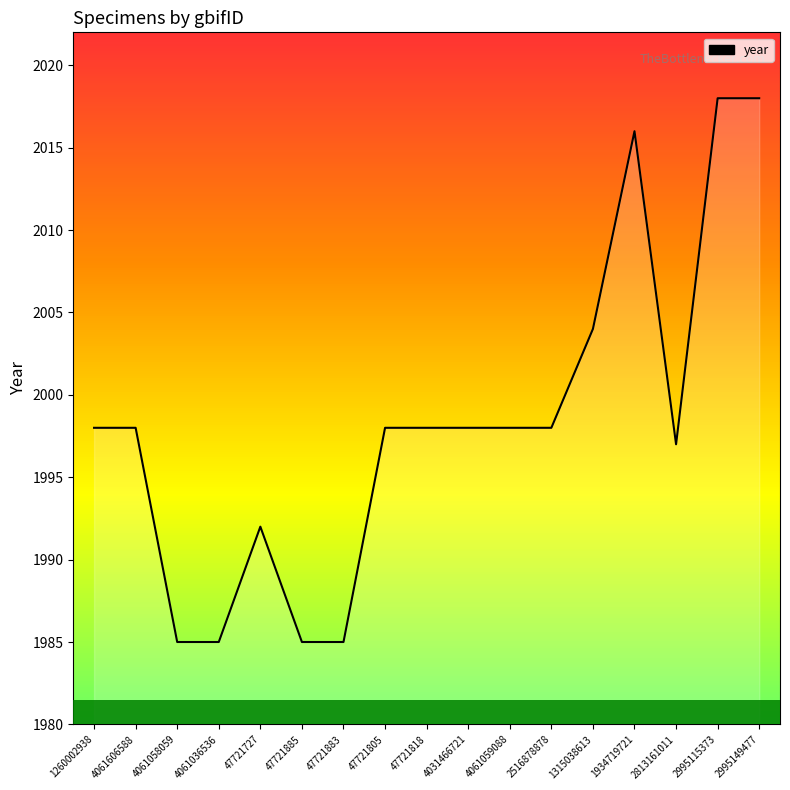

What is the difference between the second highest and second lowest values?

33